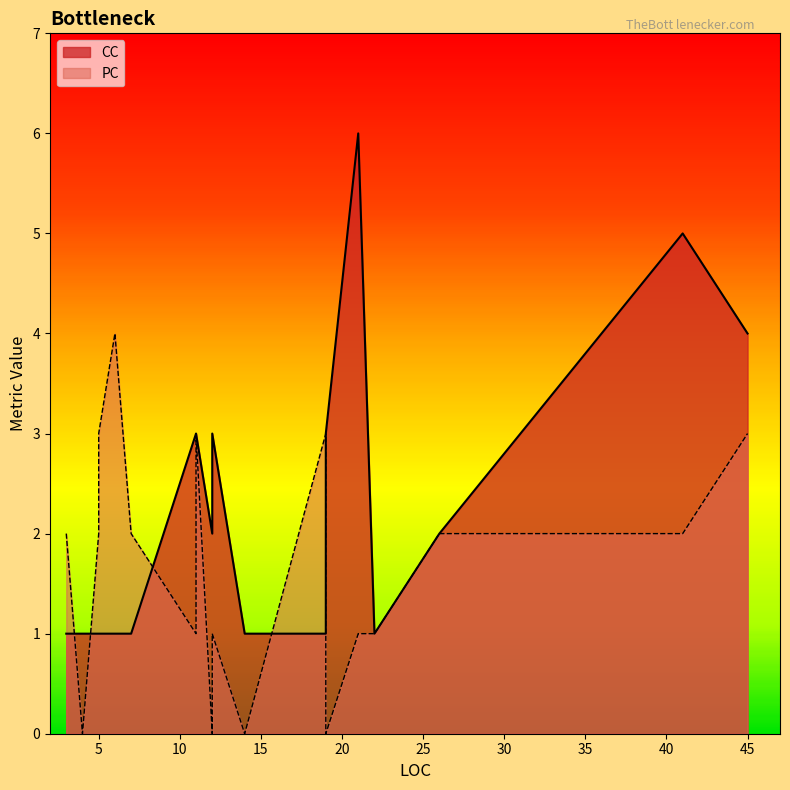

What is the difference between the CC values at 12 and 21?

4